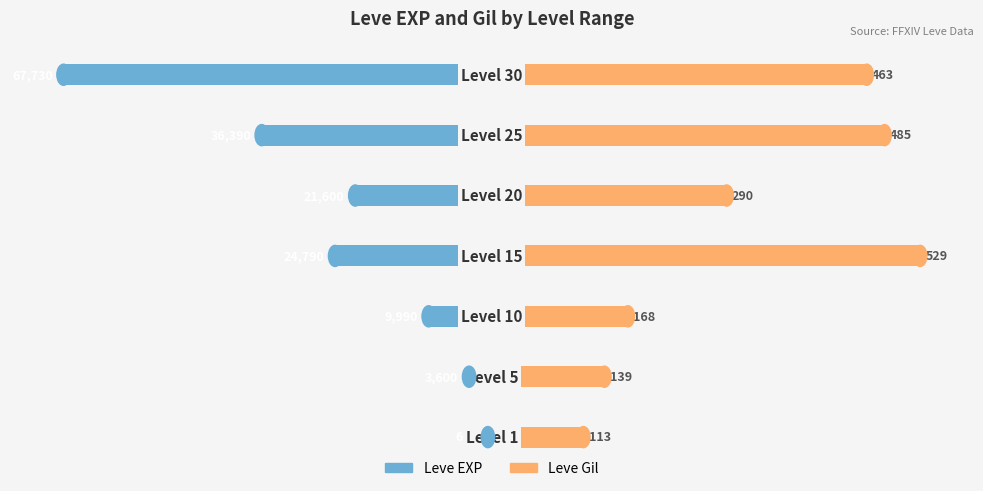

Is the value of Leve Gil at −4000 greater than the value of Leve EXP at 2000?

Yes